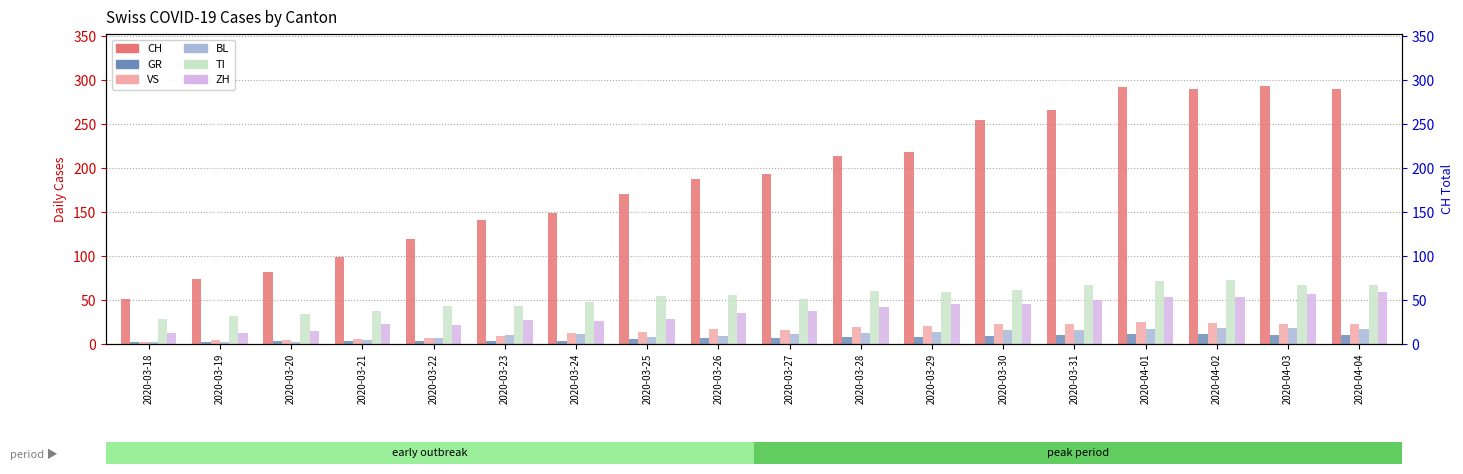

How many categories are shown in the chart?

18